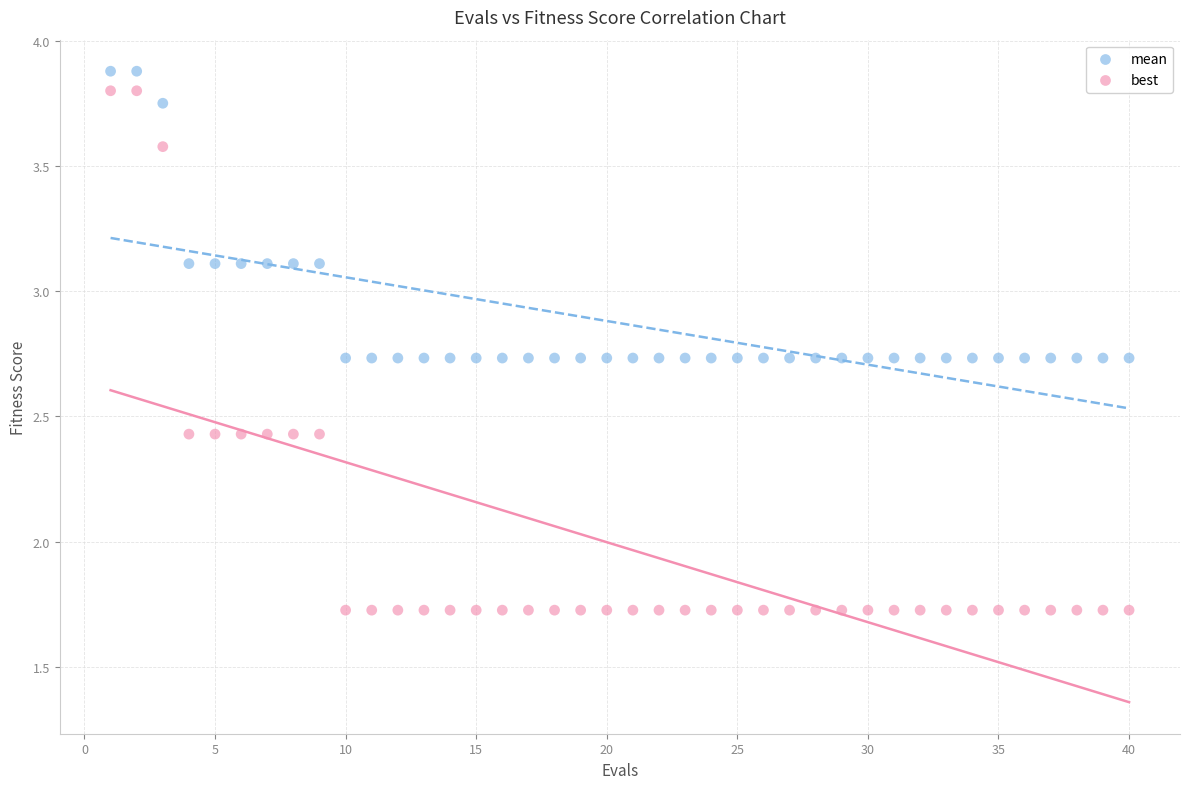

Which series reaches the minimum Y coordinate?

best